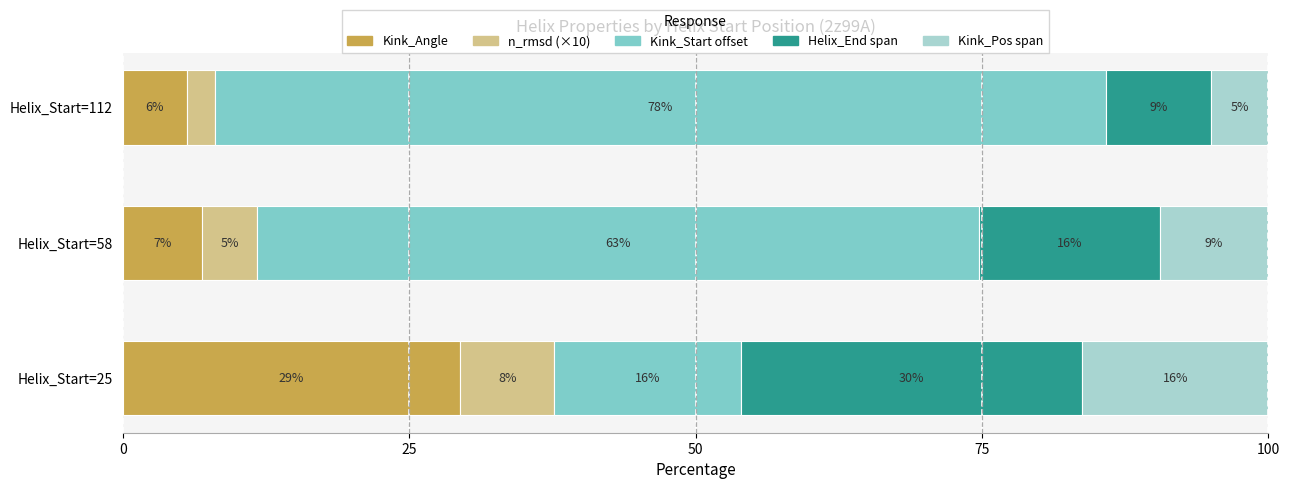

What are all the series names shown in the legend?

Kink_Angle, n_rmsd (×10), Kink_Start offset, Helix_End span, Kink_Pos span